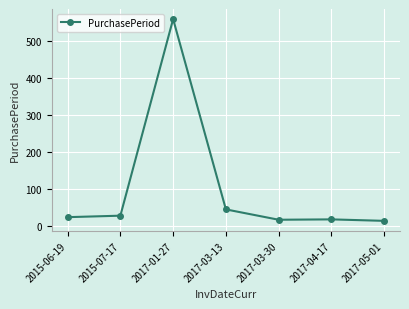

Is it true that the value at 2017-03-13 is 45?

True